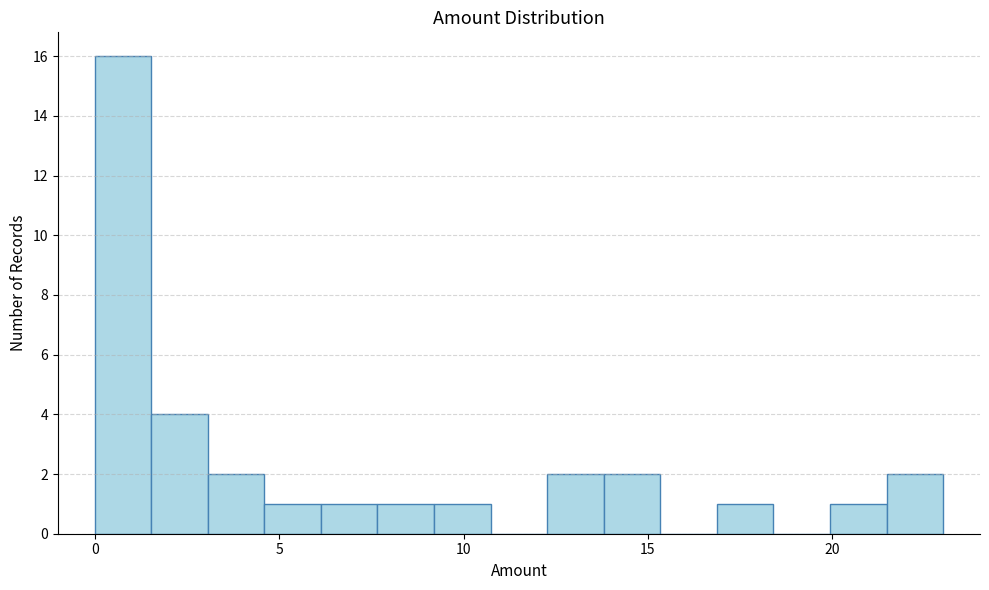

Around what value on the x-axis is the tallest bar? Give the approximate position of its centre, as read against the axis.

1.0